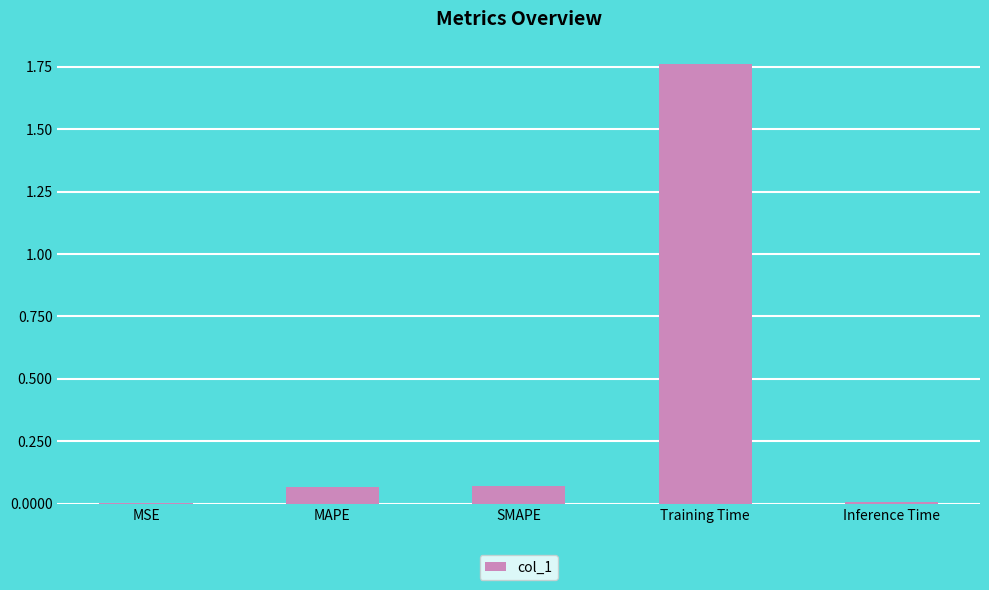

Which label corresponds to the largest value in the chart?

Training Time